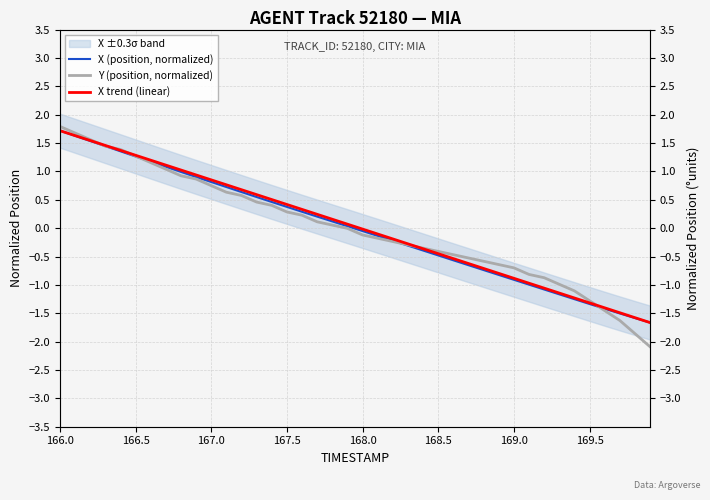

Which series ends up on top after the final intersection of X (position, normalized) and Y (position, normalized)?

X (position, normalized)